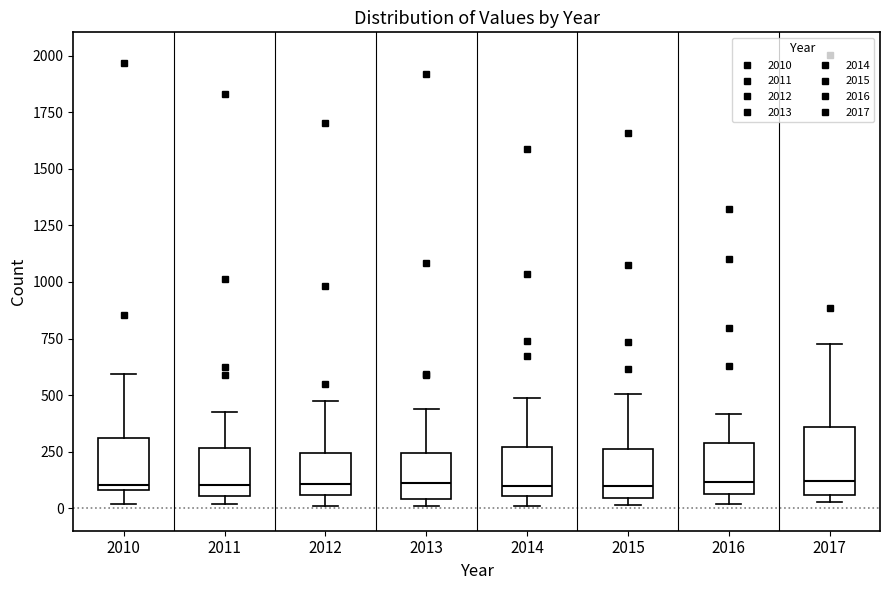

Reading left to right, read every box against the y-axis: the position of its median line, the range the box covers, and the ends of its whiskers. The values are not printed on the chart, so give them approximately, as read against the axis.

2010: median 100 (just above the box's lower edge), box 100 to 300, whiskers 0 to 600
2011: median 100, box 50 to 250, whiskers 0 to 400
2012: median 100, box 50 to 250, whiskers 0 to 450
2013: median 100, box 50 to 250, whiskers 0 to 450
2014: median 100, box 50 to 250, whiskers 0 to 500
2015: median 100, box 50 to 250, whiskers 0 to 500
2016: median 100, box 50 to 300, whiskers 0 to 400
2017: median 100, box 50 to 350, whiskers 50 (just below the box's lower edge) to 750